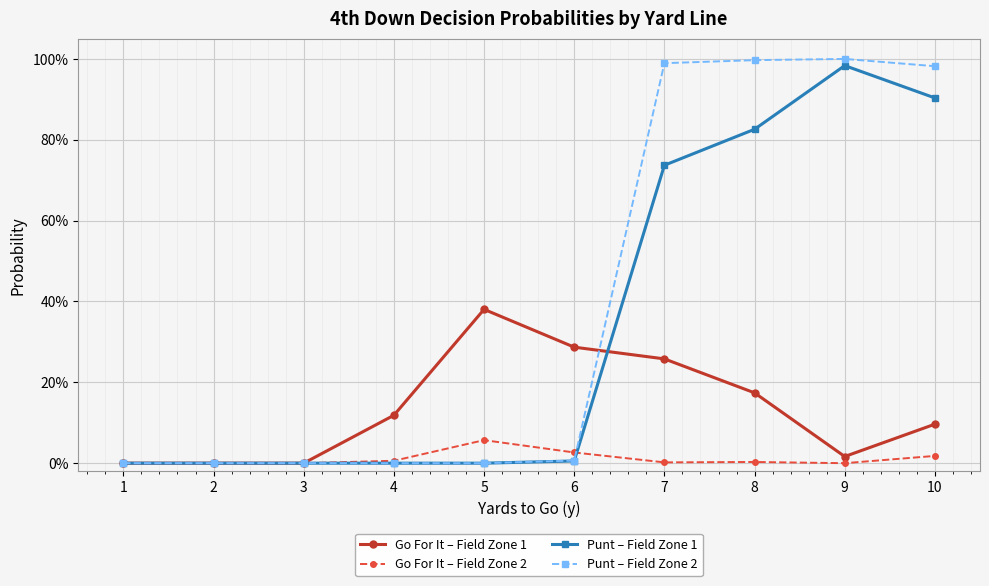

Reading left to right, transcribe all the data shown in this chart.

Go For It – Field Zone 1: 0.0	0.0	0.0	0.1	0.4	0.3	0.3	0.2	0.0	0.1
Go For It – Field Zone 2: 0.0	0.0	0.0	0.0	0.1	0.0	0.0	0.0	0.0	0.0
Punt – Field Zone 1: 0.0	0.0	0.0	0.0	0.0	0.0	0.7	0.8	1.0	0.9
Punt – Field Zone 2: 0.0	0.0	0.0	0.0	0.0	0.0	1.0	1.0	1.0	1.0